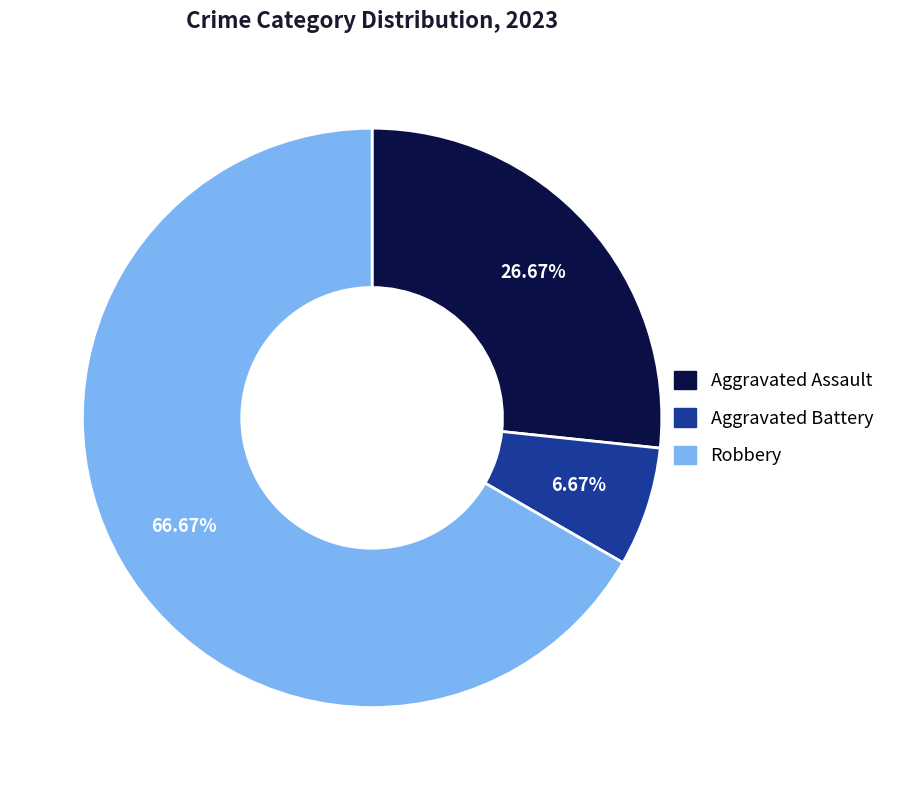

What percentage is the Aggravated Assault slice, to the nearest percent?

27%